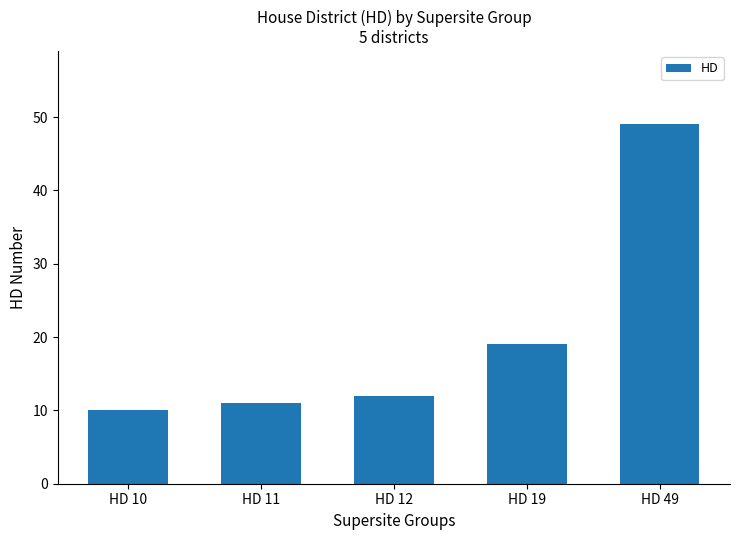

List the labels in order of value, largest first.

HD 49, HD 19, HD 12, HD 11, HD 10